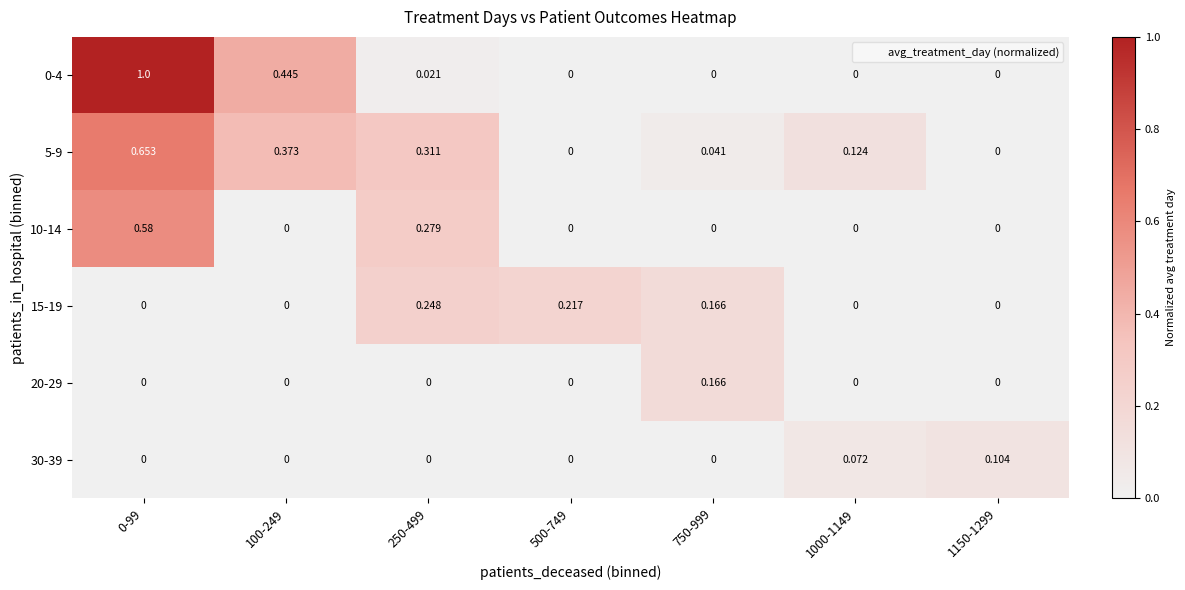

Is the value of 15-19 at 750-999 greater than the value of 20-29 at 250-499?

Yes